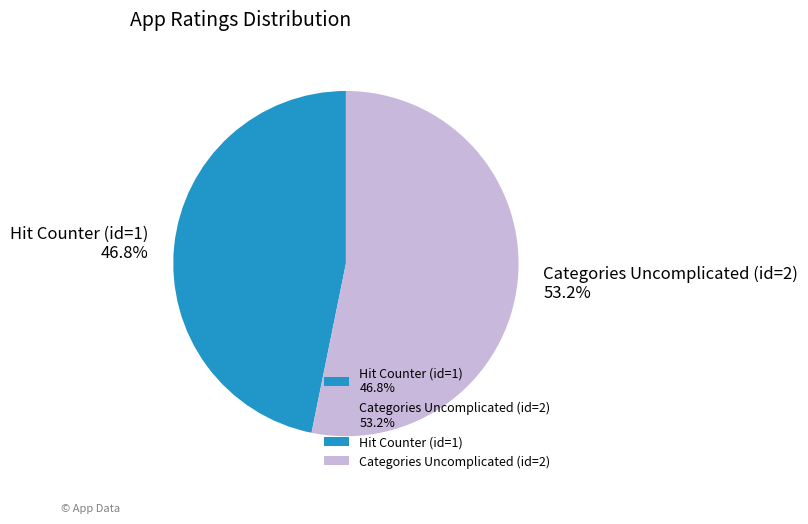

True or false: Categories Uncomplicated (id=2) accounts for 53% of the total.

True